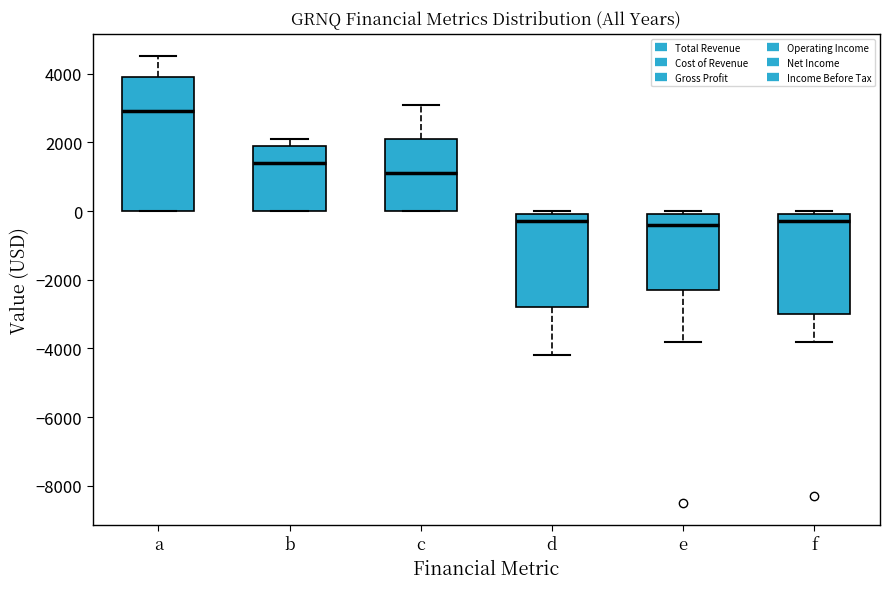

Reading left to right, transcribe this box plot: for each box, give where its median line is, the range the box spans, and where its two whiskers end, as read against the y-axis. The values are not printed on the chart, so give them approximately, as read against the axis.

a: median 3000, box 0 to 4000, whiskers 0 to 4600
b: median 1400, box 0 to 2000, whiskers 0 to 2200
c: median 1200, box 0 to 2200, whiskers 0 to 3200
d: median -200, box -2800 to 0, whiskers -4200 to 0 (just above the box's upper edge)
e: median -400, box -2200 to 0, whiskers -3800 to 0 (just above the box's upper edge)
f: median -200, box -3000 to 0, whiskers -3800 to 0 (just above the box's upper edge)